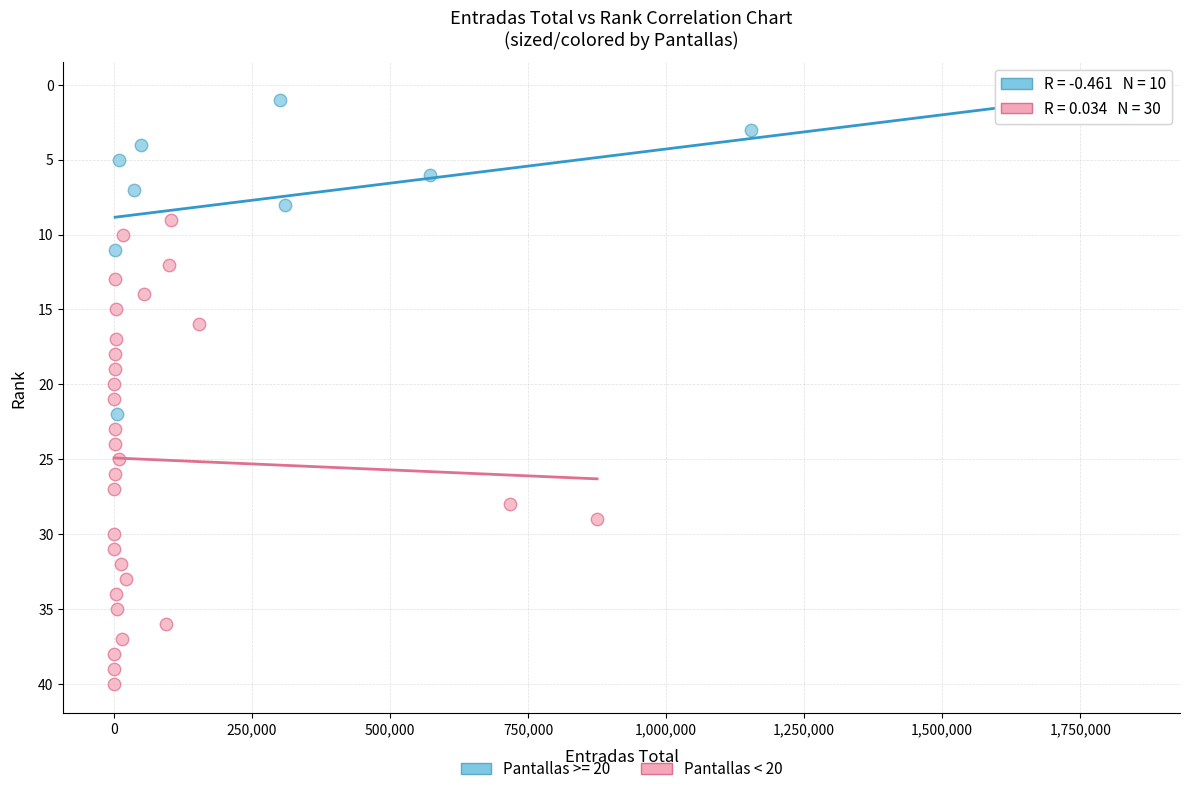

Which series reaches the maximum Y coordinate?

Pantallas < 20